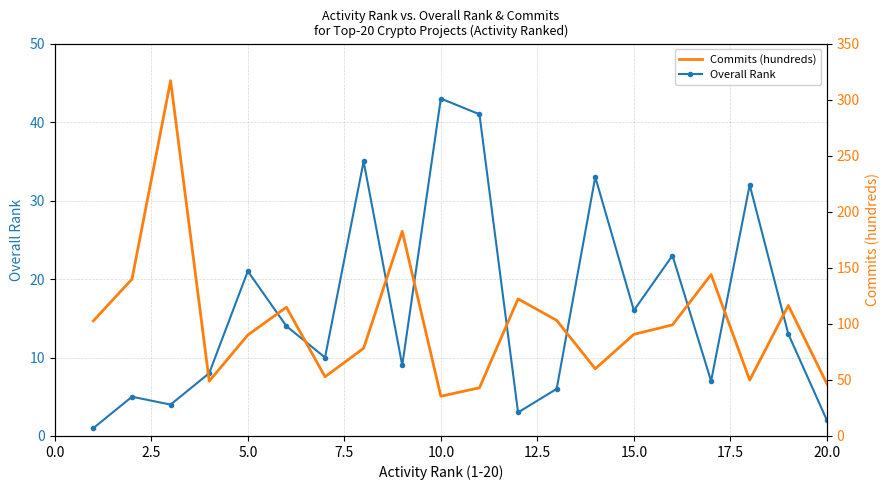

How many lines are shown in the chart?

2